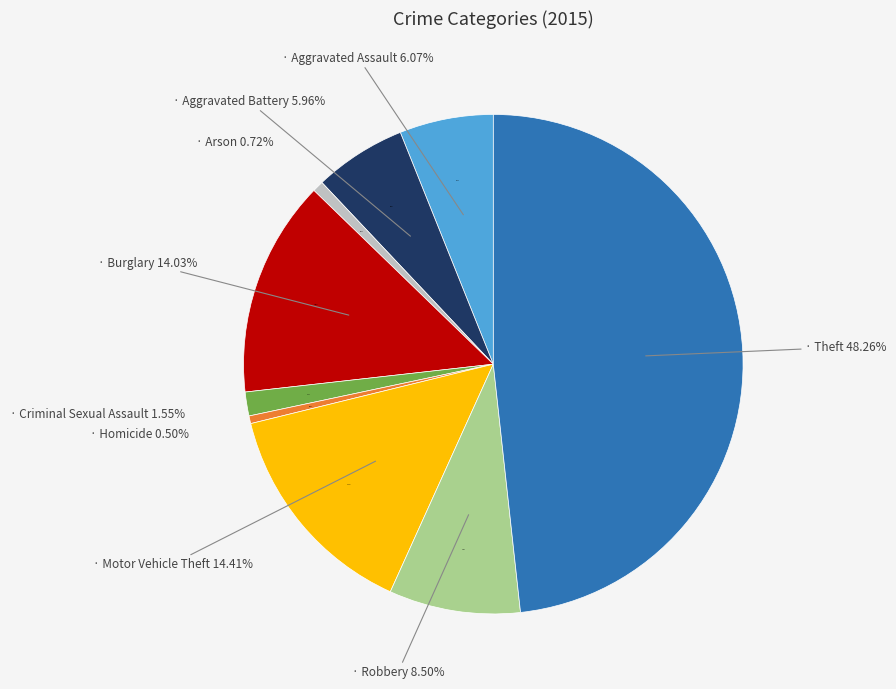

Is the sum of Aggravated Assault and Aggravated Battery greater than half?

No